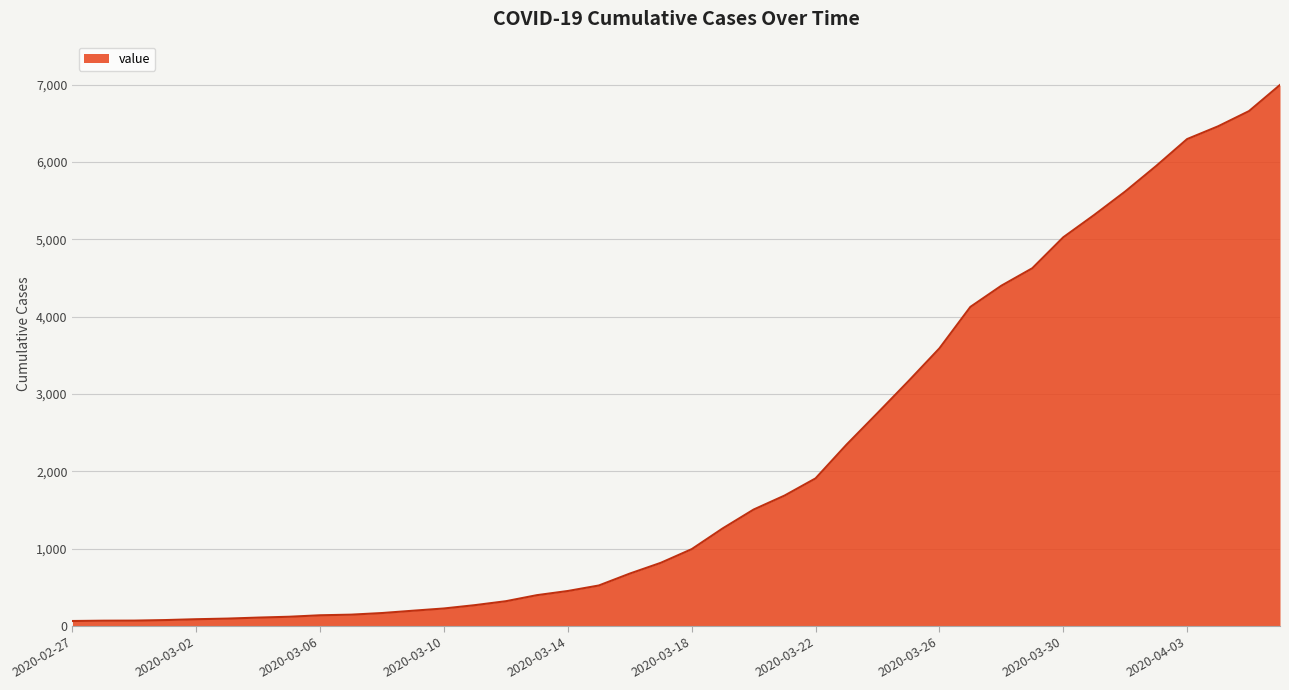

What is the difference between the maximum and minimum values?

6931